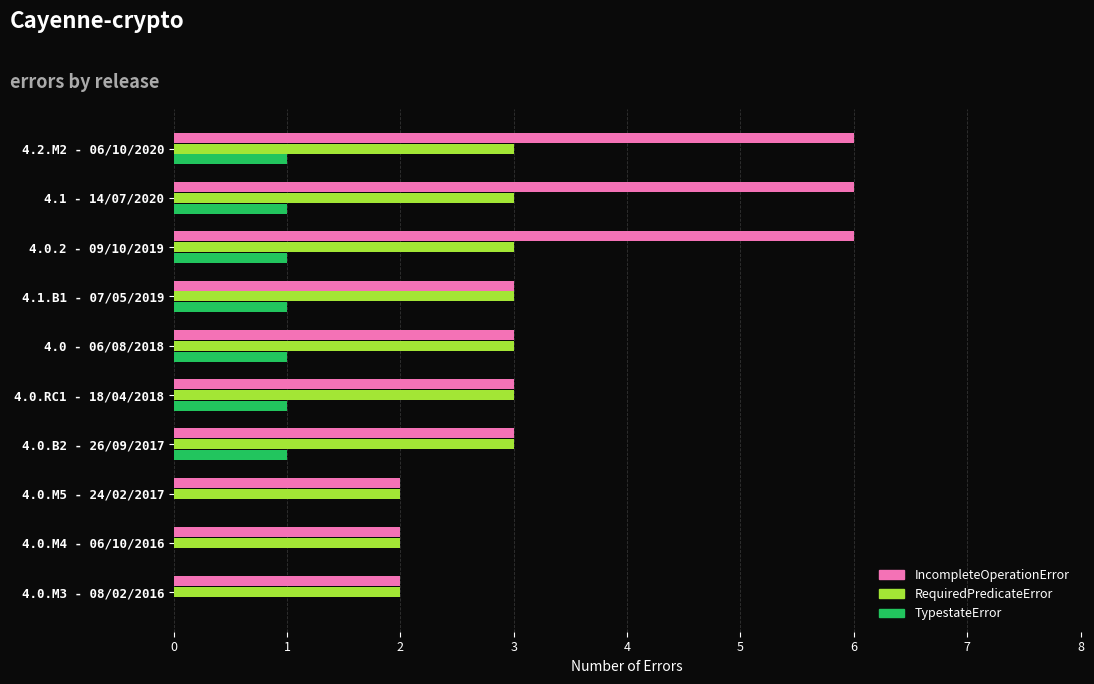

Which series has the largest total across all categories?

IncompleteOperationError